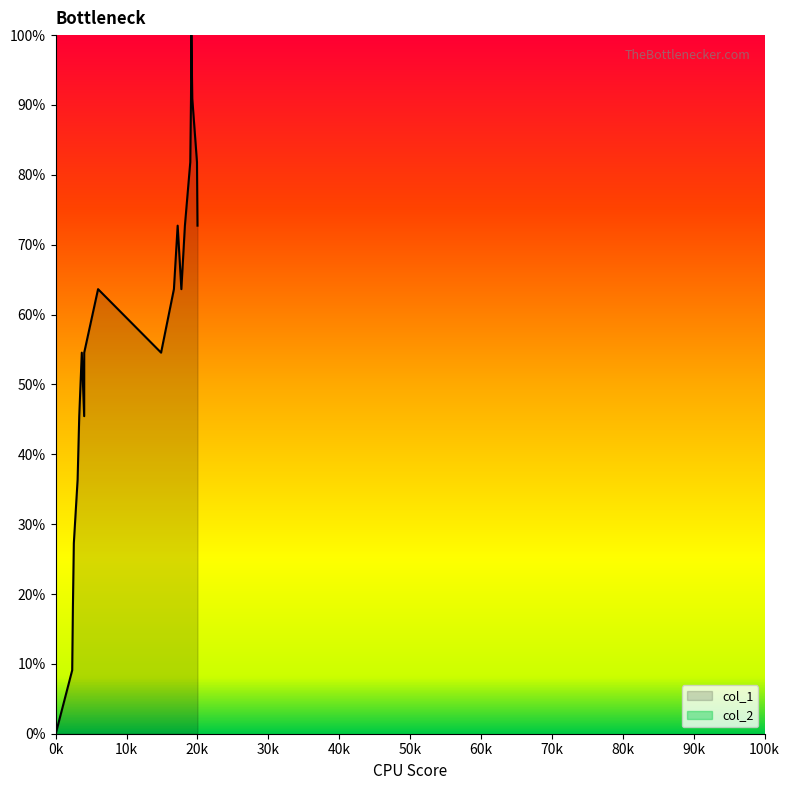

Which series has the largest total across all categories?

col_1